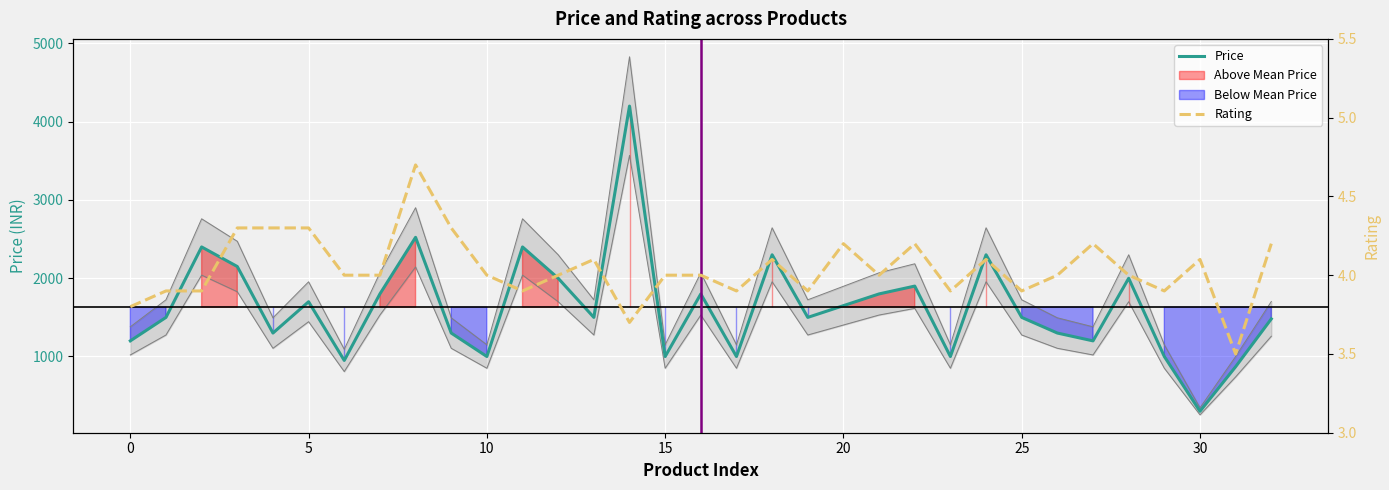

What is the lowest value of the Price series?

299